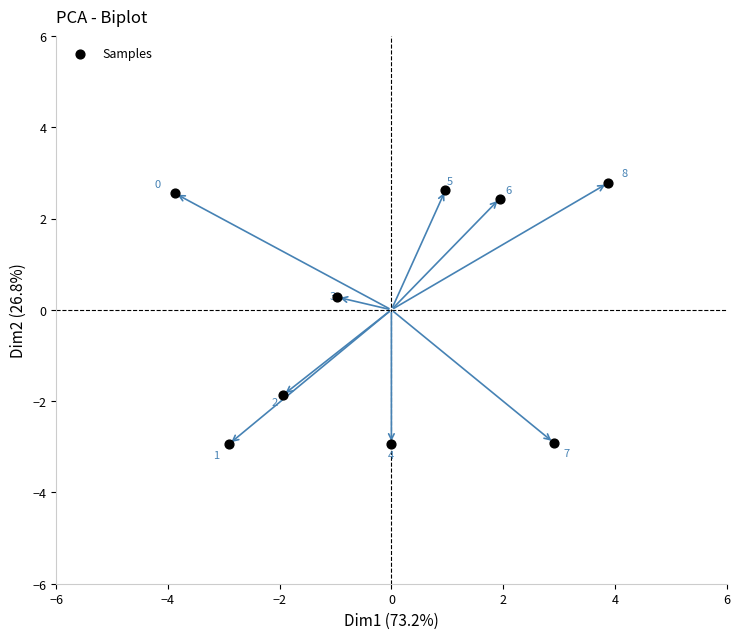

What is the range of Y values (max minus min)?

5.7